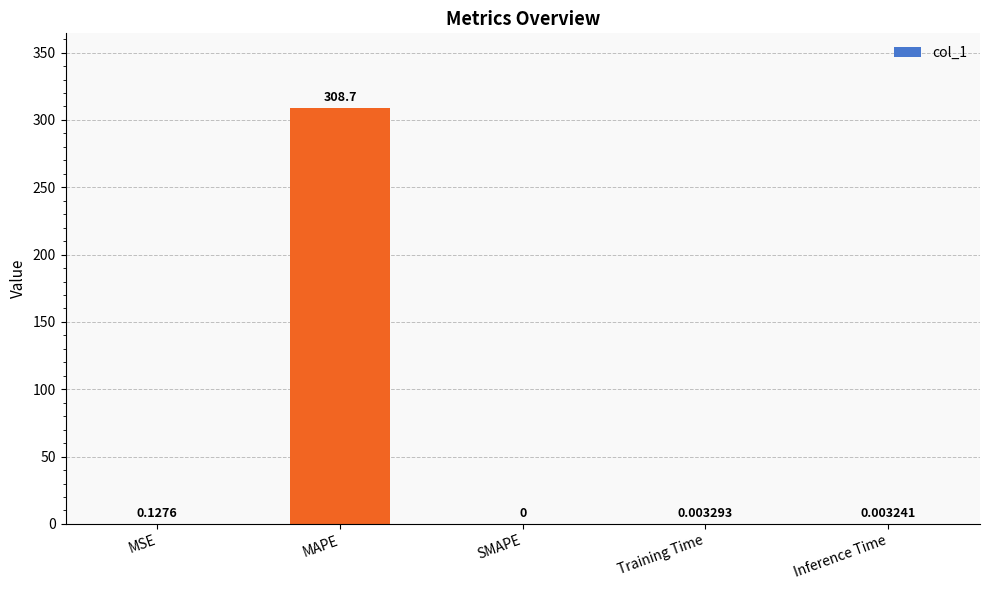

Which label corresponds to the largest value in the chart?

MAPE